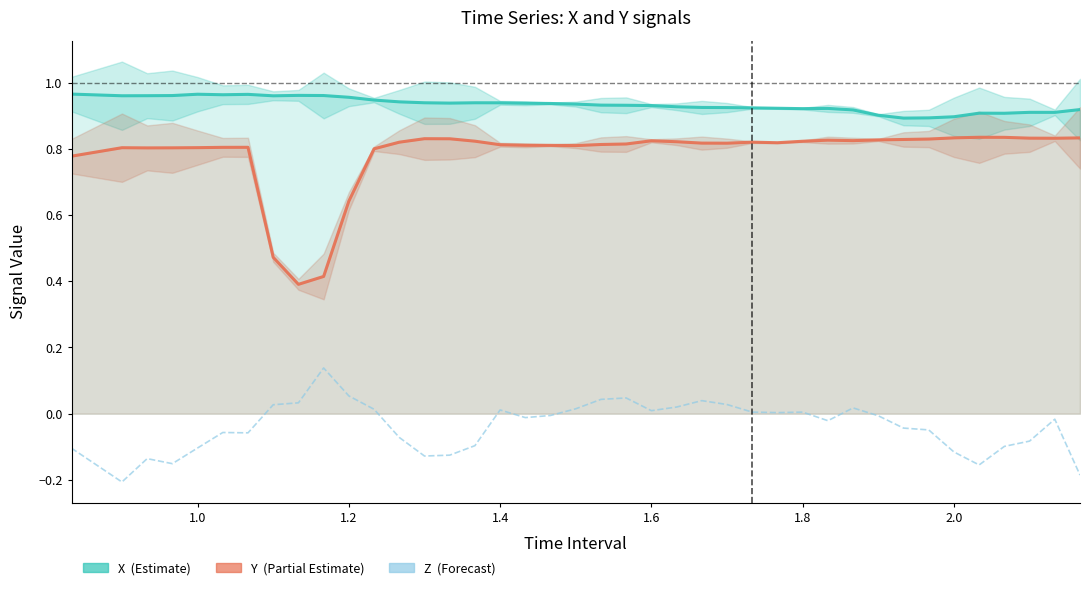

What is the difference between the second highest and minimum values in the Z series?

0.3